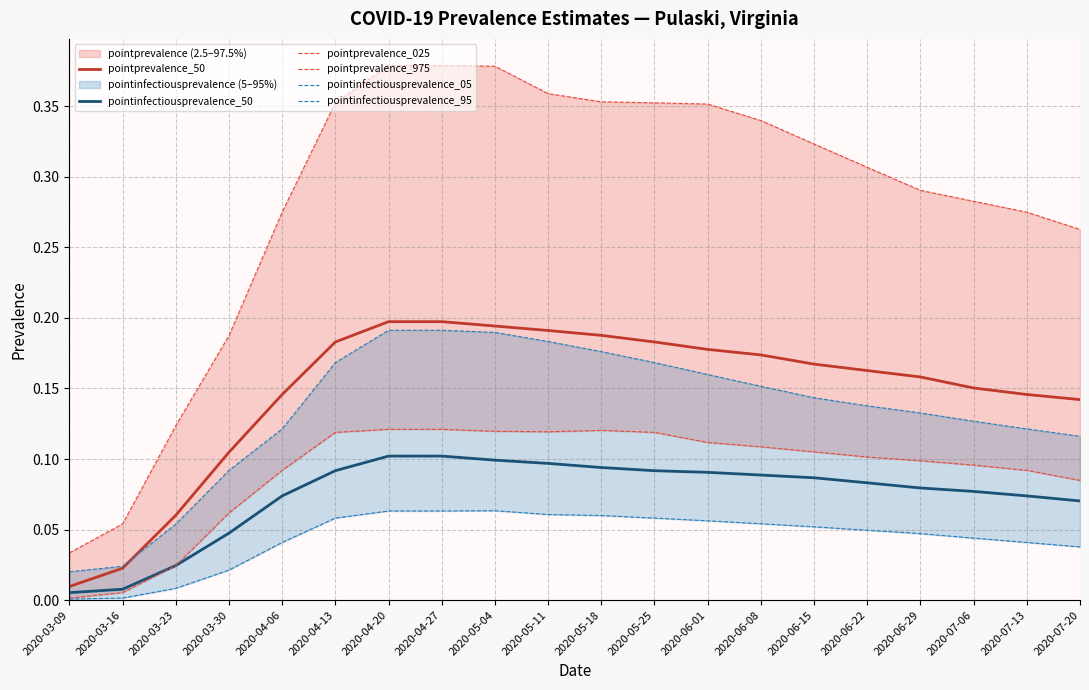

Which series has the largest total across all categories?

pointprevalence_975